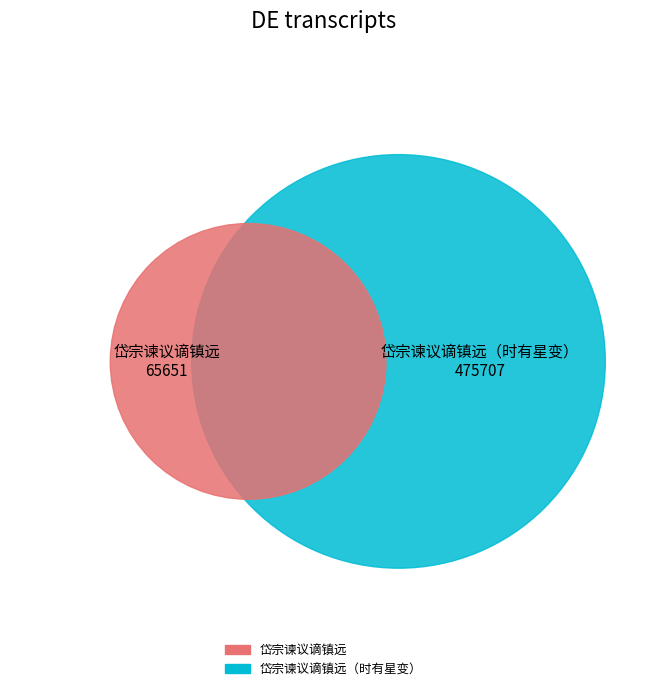

What is the change in value from 岱宗谏议谪镇远 to 岱宗谏议谪镇远（时有星变）?

+410056